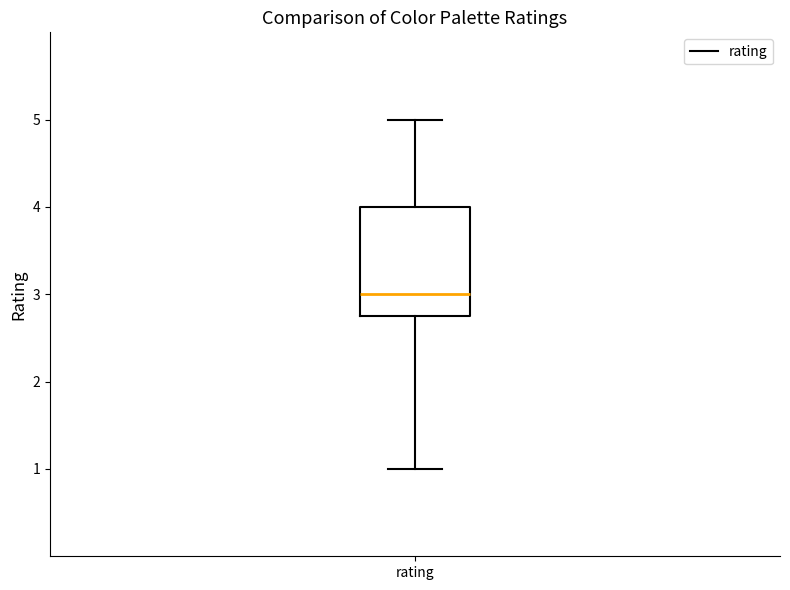

Transcribe this box plot: give where the median line is, the range the box spans, and where the two whiskers end, as read against the y-axis. The values are not printed on the chart, so give them approximately, as read against the axis.

median 3.0, box 2.8 to 4.0, whiskers 1.0 to 5.0